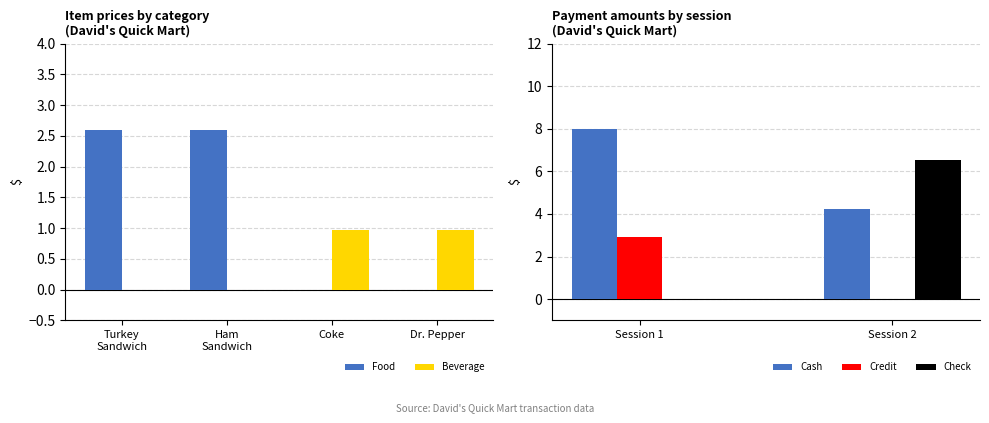

The Sale_Credit series shows 2.9 at Session 1. True or false?

True